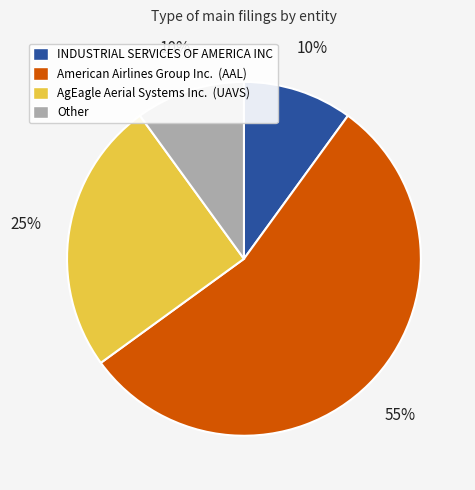

To the nearest percent, what percentage of the pie is INDUSTRIAL SERVICES OF AMERICA INC?

10%